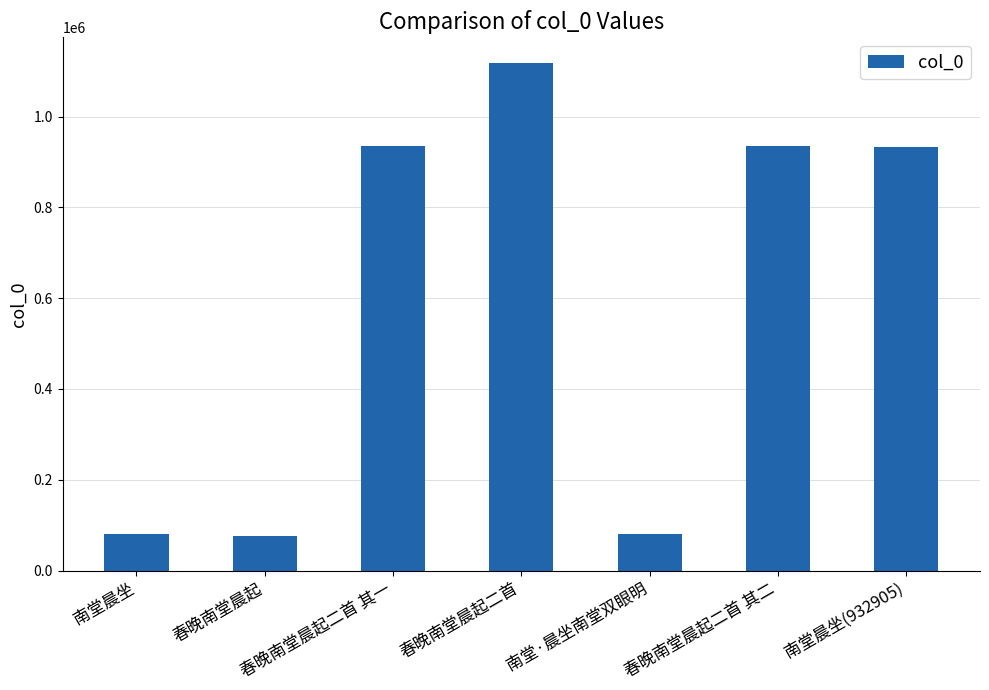

How many bars are there in total?

7